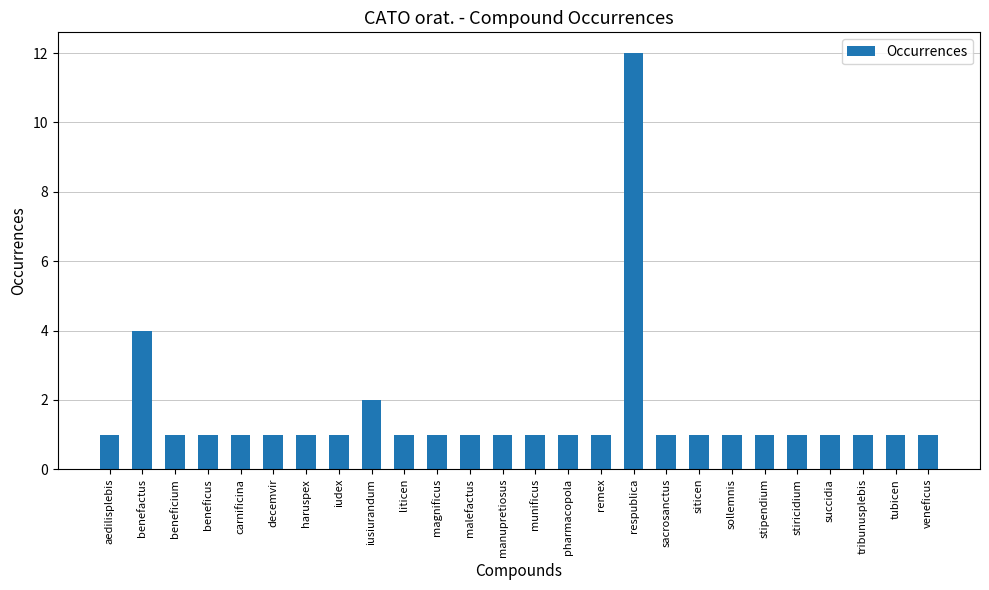

What is the greatest value displayed?

12